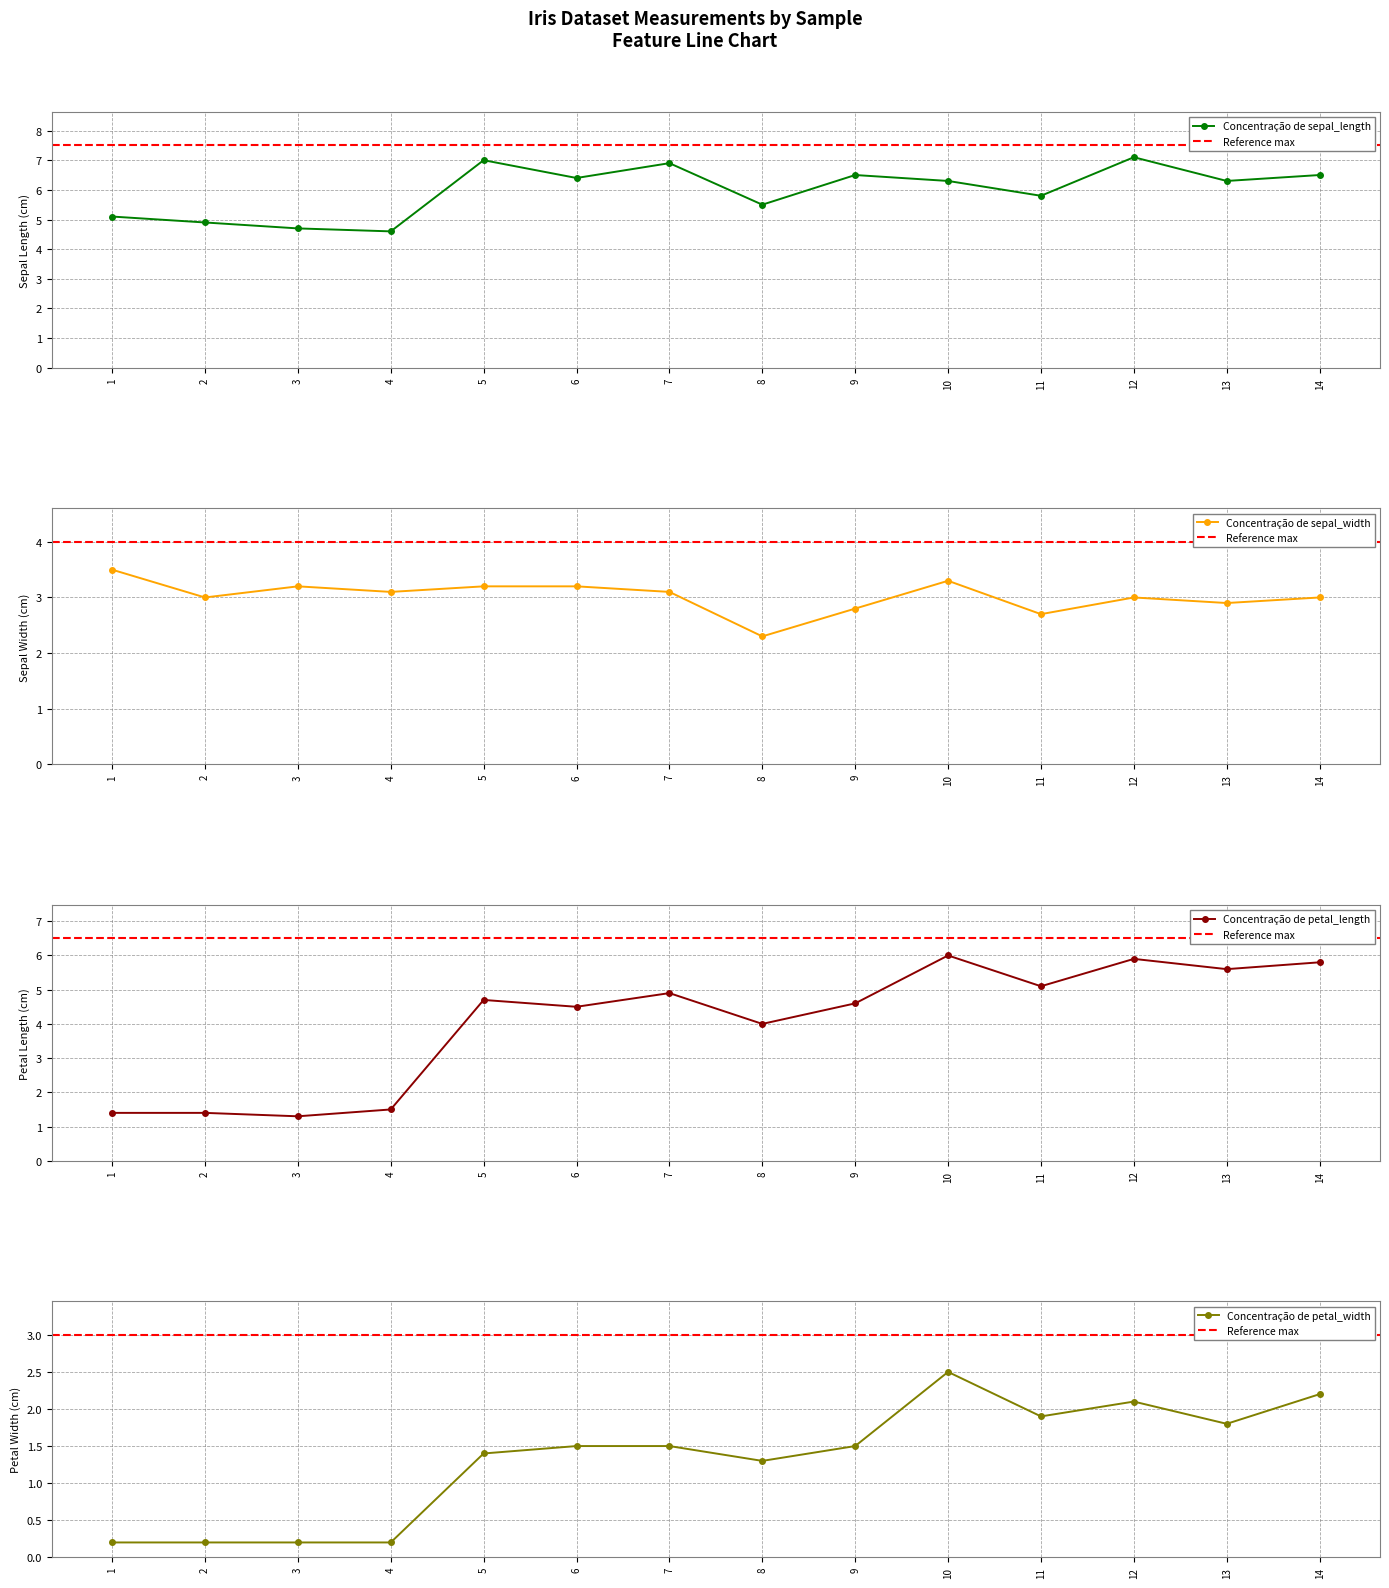

Which series changed the most between 7 and 11?

sepal_length